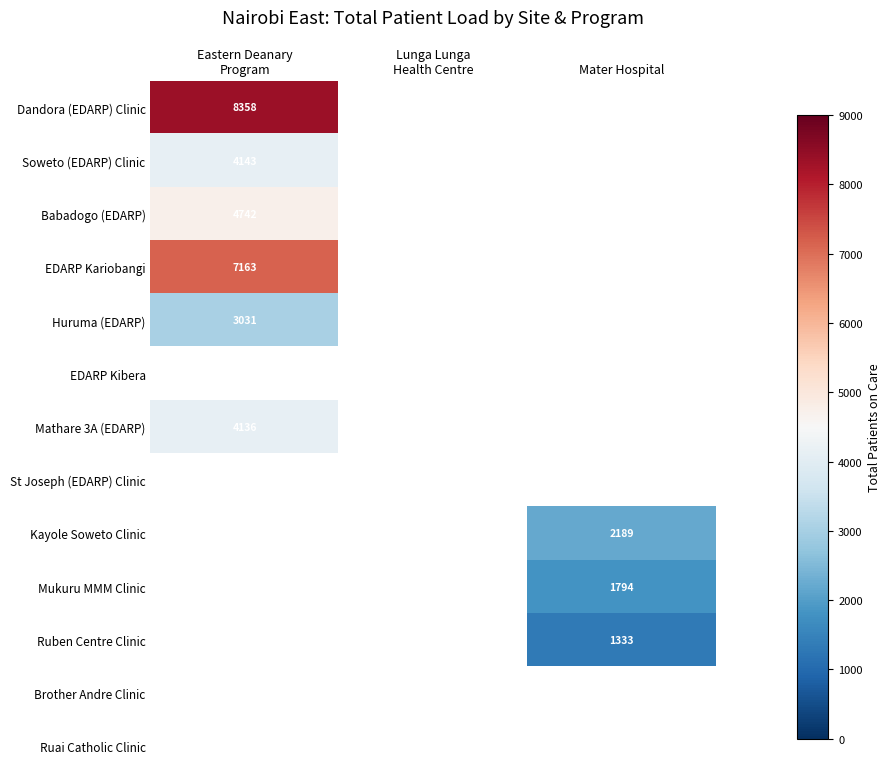

At how many categories does at least one series exceed 5263?

1